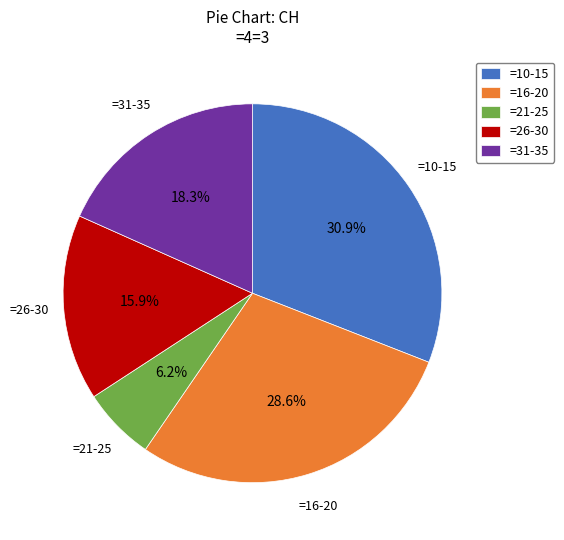

Which slice is the smallest?

=21-25